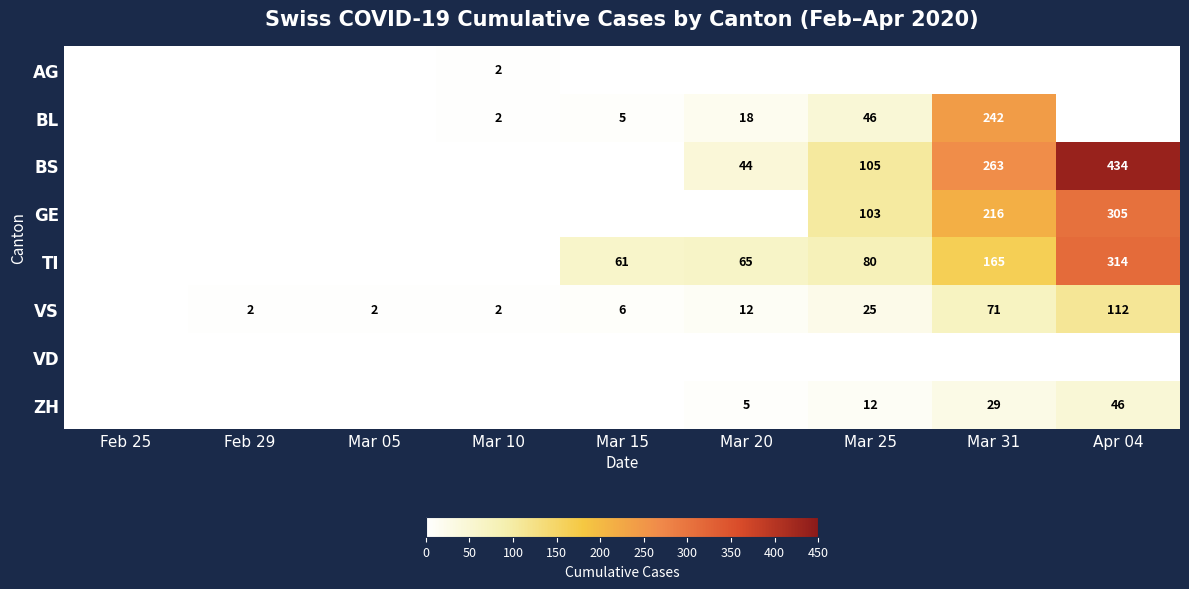

The value of TI at Mar 25 is 80. True or false?

True